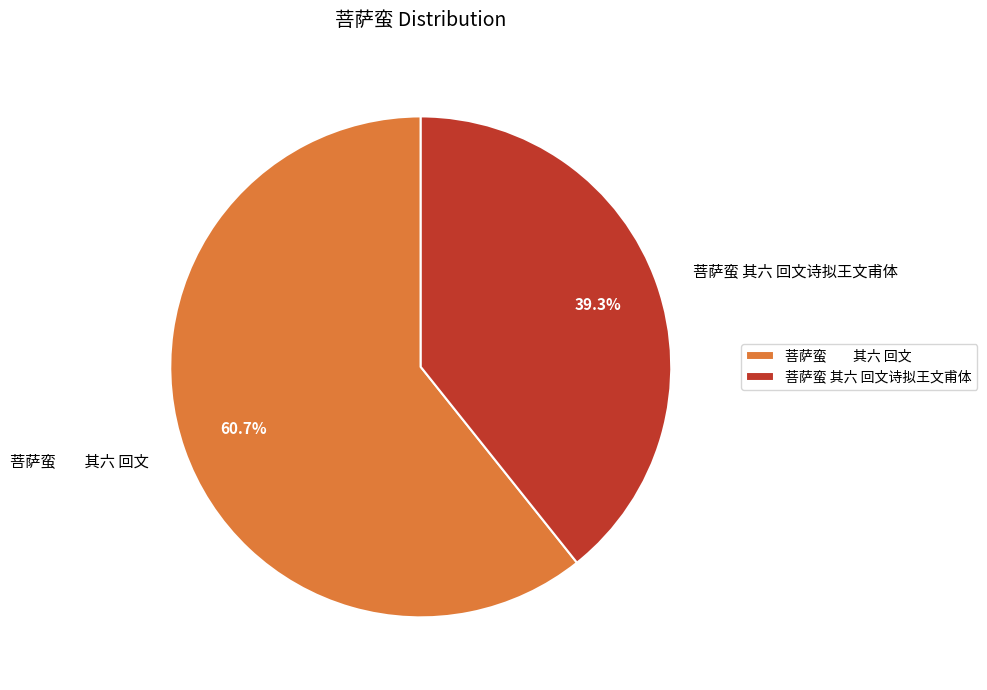

Rank the categories by value from highest to lowest.

菩萨蛮 其六 回文, 菩萨蛮 其六 回文诗拟王文甫体